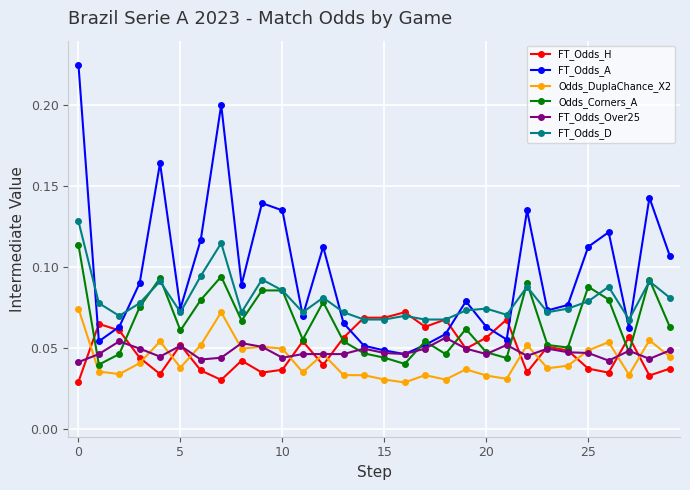

How many Odds_Corners_A values are between 0 and 1?

30